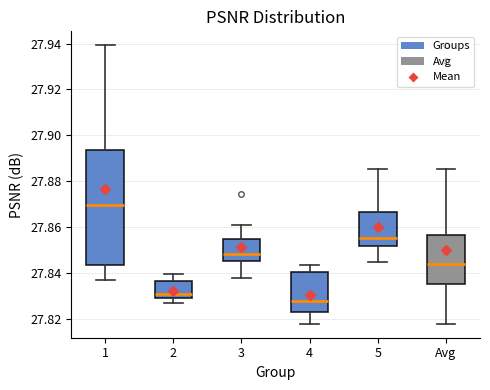

Reading left to right, read every box against the y-axis: the position of its median line, the range the box covers, and the ends of its whiskers. The values are not printed on the chart, so give them approximately, as read against the axis.

1: median 27.870, box 27.844 to 27.894, whiskers 27.838 to 27.940
2: median 27.830 (just above the box's lower edge), box 27.830 to 27.836, whiskers 27.828 to 27.840
3: median 27.848, box 27.846 to 27.856, whiskers 27.838 to 27.862
4: median 27.828, box 27.824 to 27.840, whiskers 27.818 to 27.844
5: median 27.856, box 27.852 to 27.866, whiskers 27.844 to 27.886
Avg: median 27.844, box 27.836 to 27.856, whiskers 27.818 to 27.886